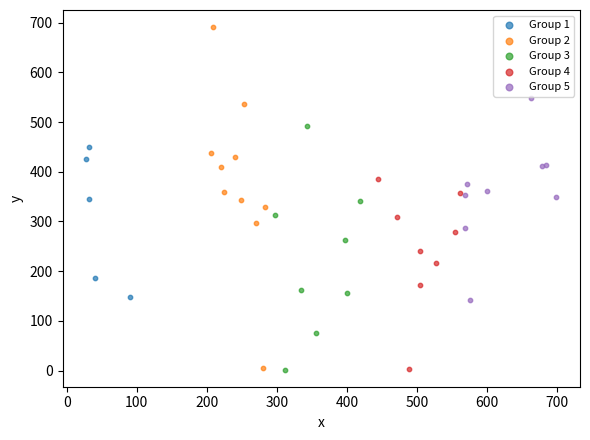

Which series contains the highest Y value?

Group 2